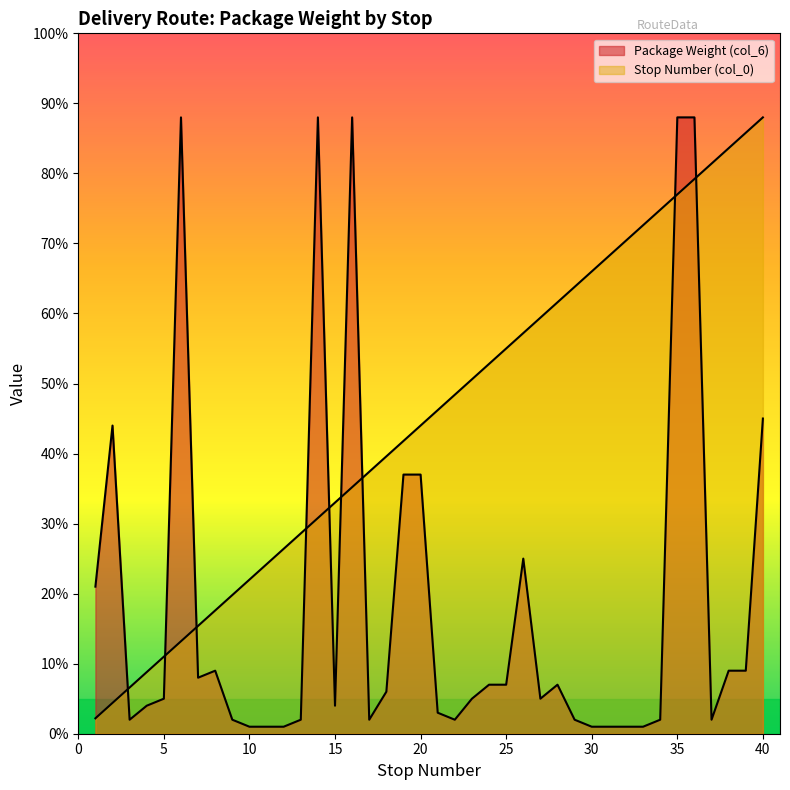

Which category has the lowest value in the Package Weight (col_6) series?

10